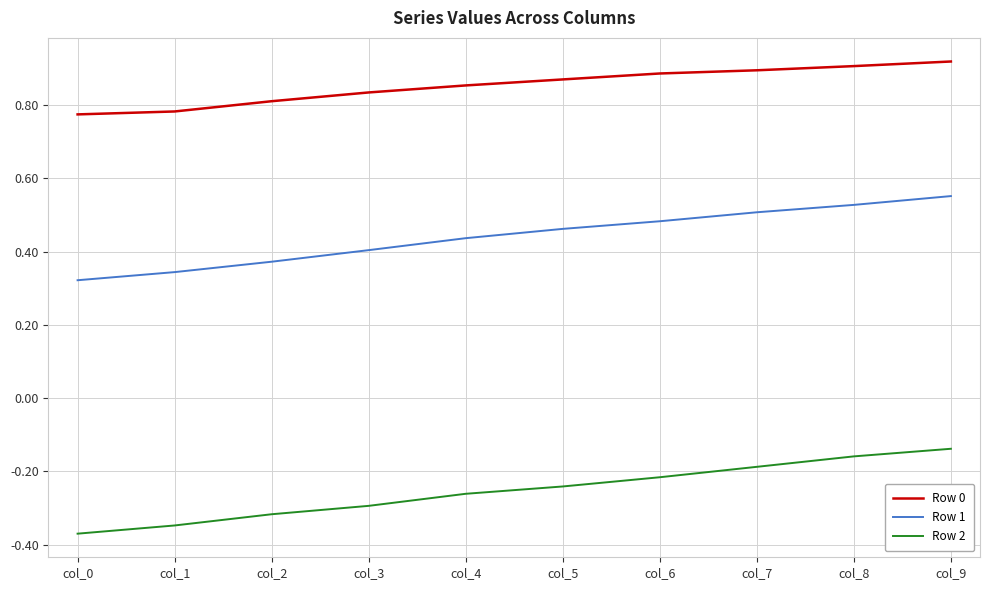

Where is Row 2 nearest to the value 0?

col_9